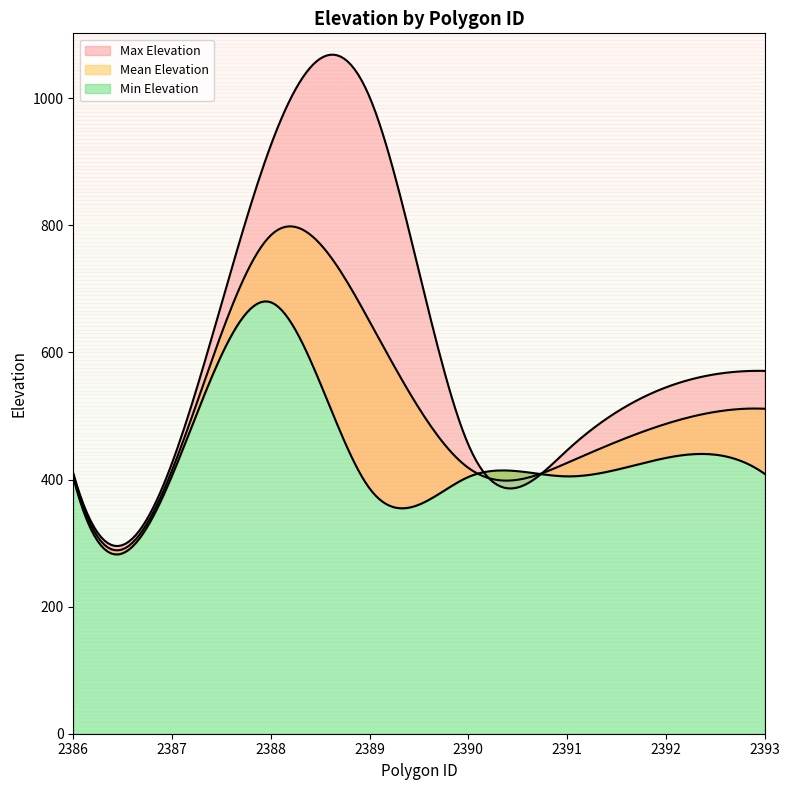

True or false: Mean Elevation and Min Elevation cross at least once.

False